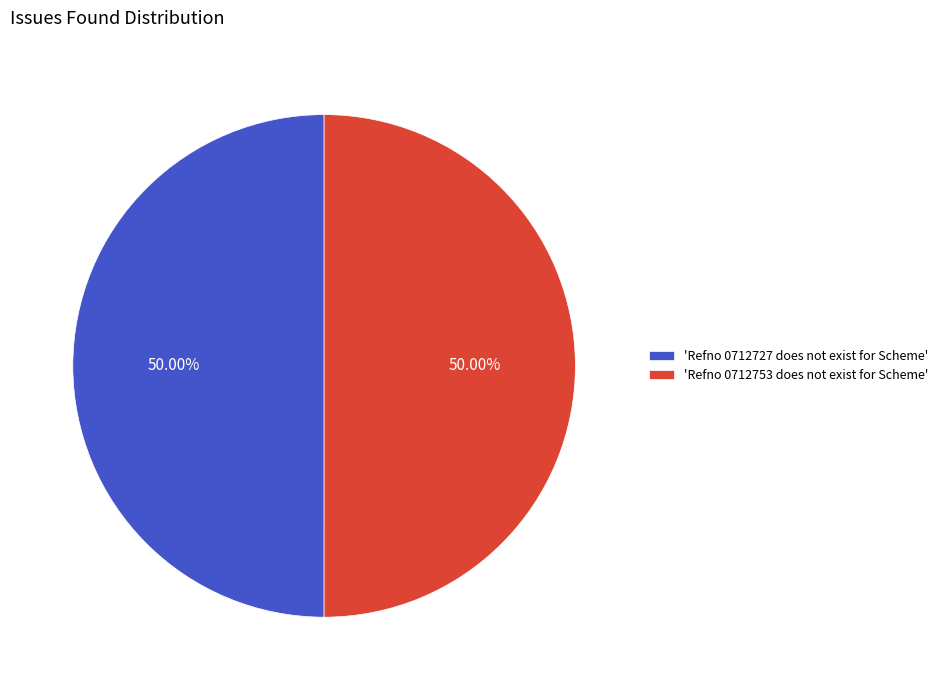

What is the ratio of the value at 'Refno 0712753 does not exist for Scheme' to the value at 'Refno 0712727 does not exist for Scheme'?

1.0